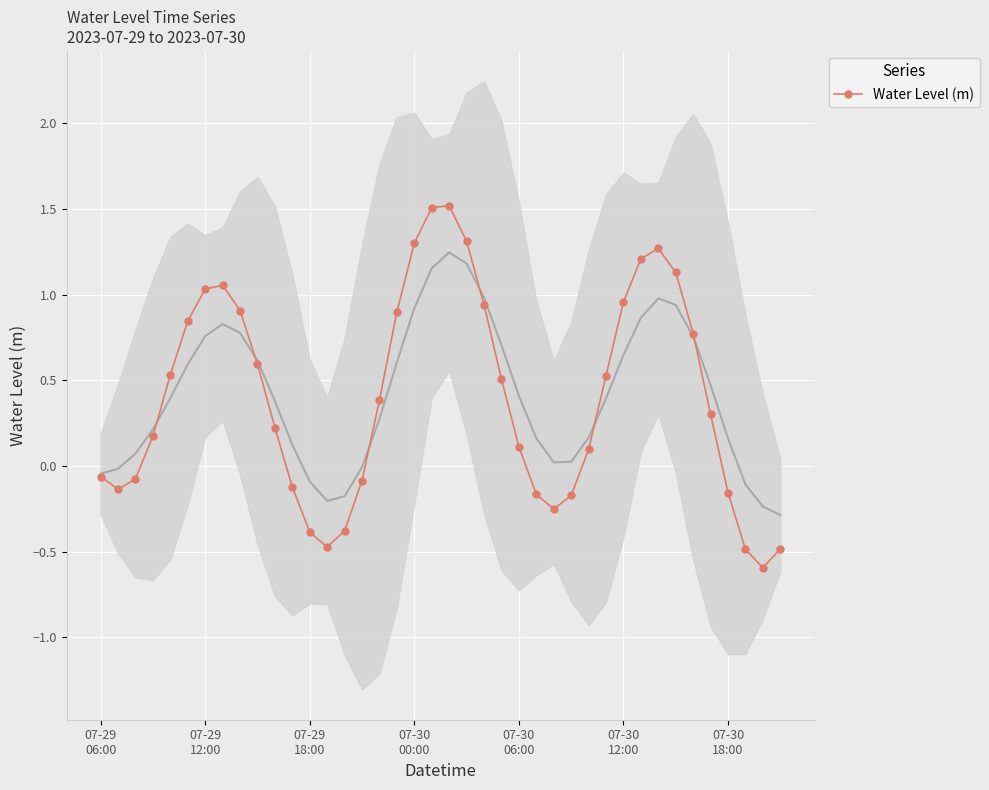

How many data points are above 0?

25